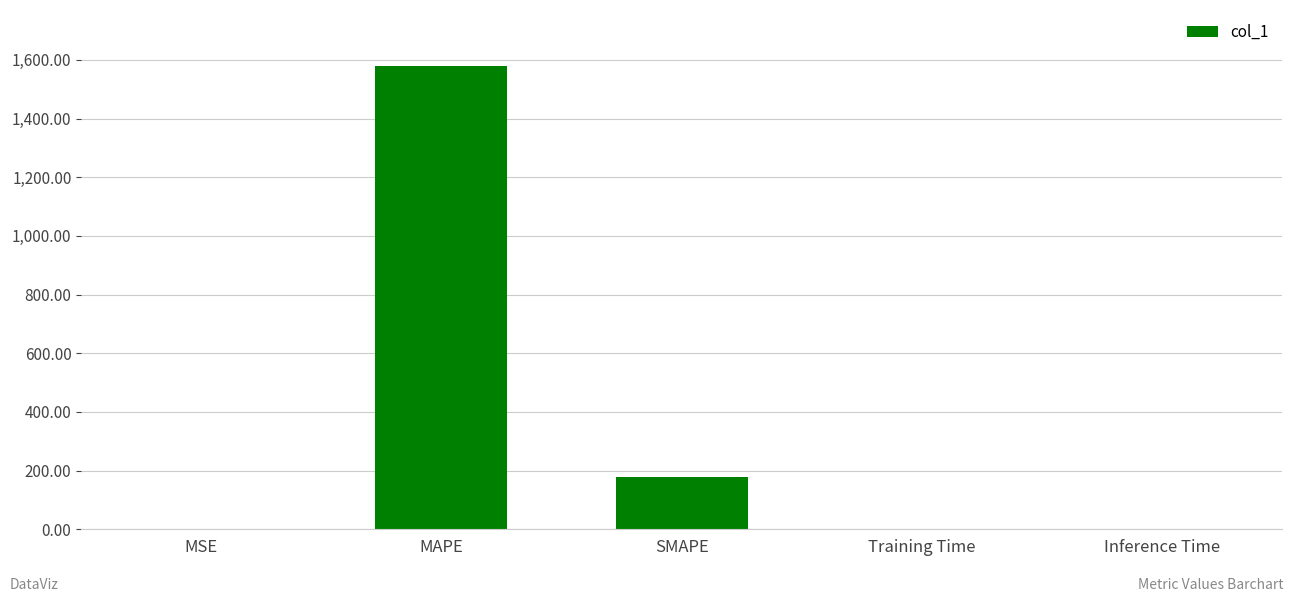

At which label is the value closest to 790?

SMAPE